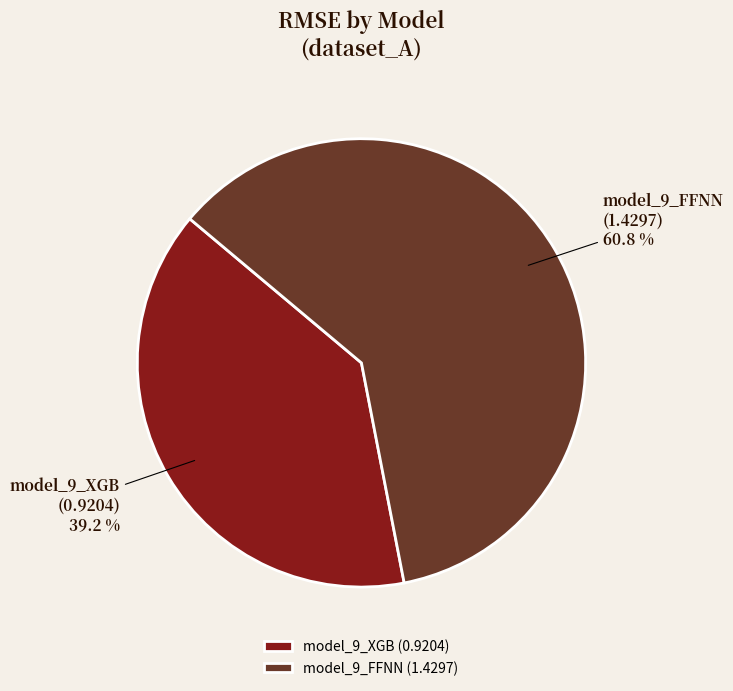

What percentage is NOT represented by model_9_XGB?

60.8%